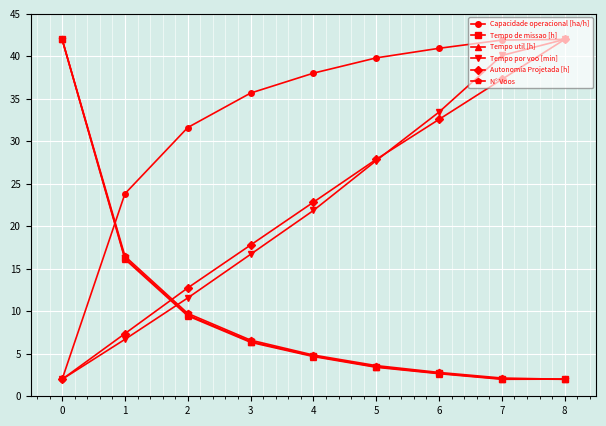

How many data points does each series have?

9